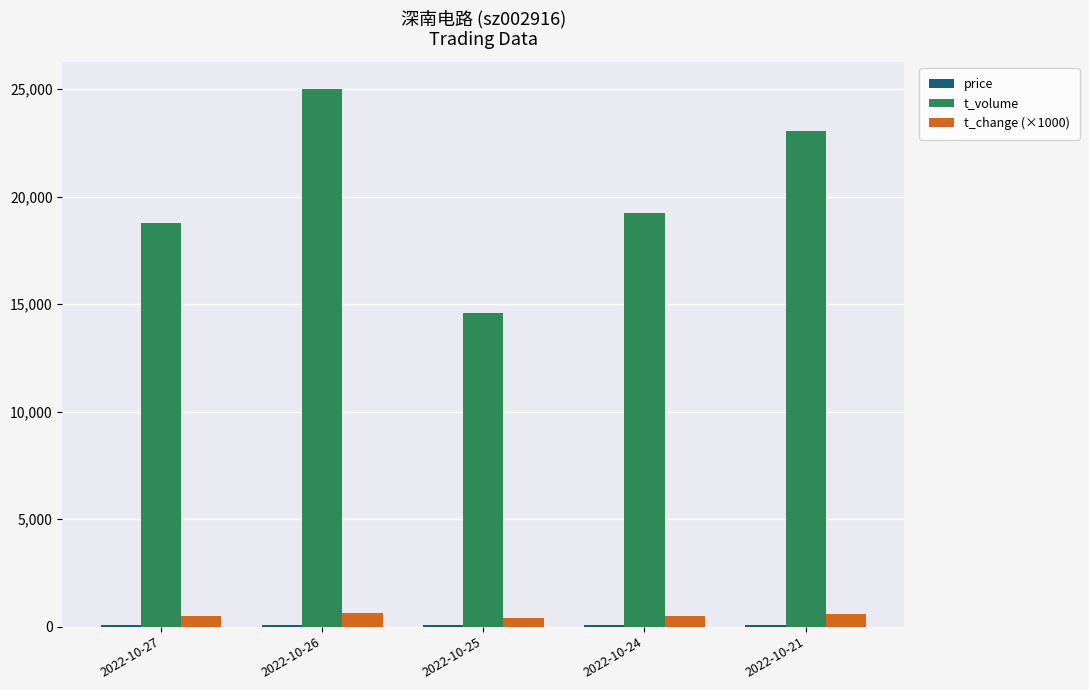

What is the highest value of the t_change (×1000) series?

650.0